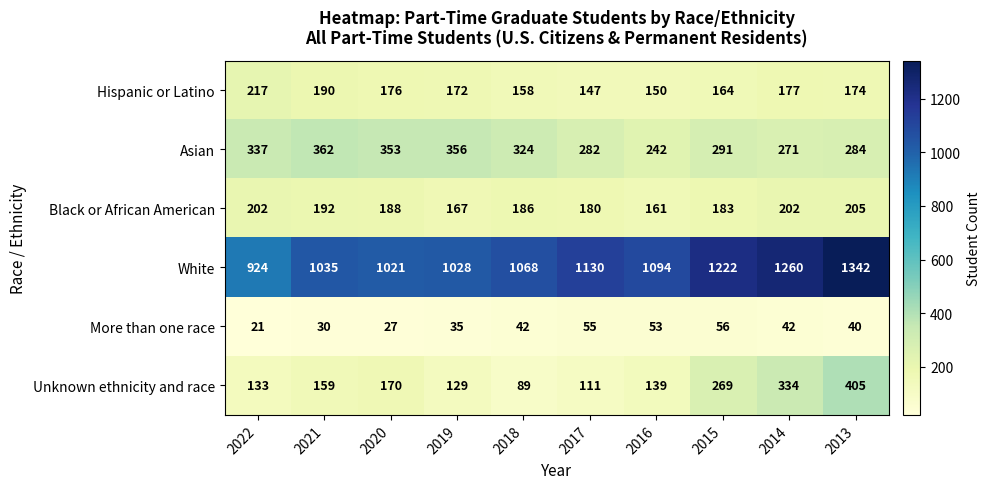

The More than one race series shows 40 at 2013. True or false?

True